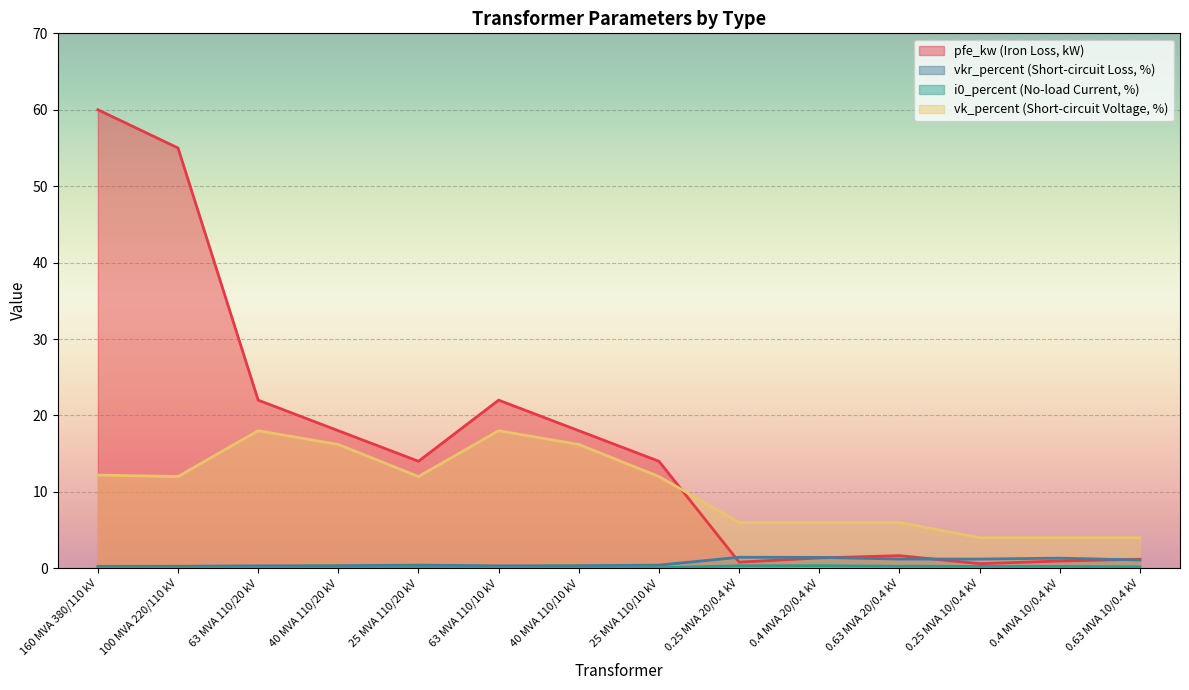

What is the value of the pfe_kw point at the 6th from the left?

22.0